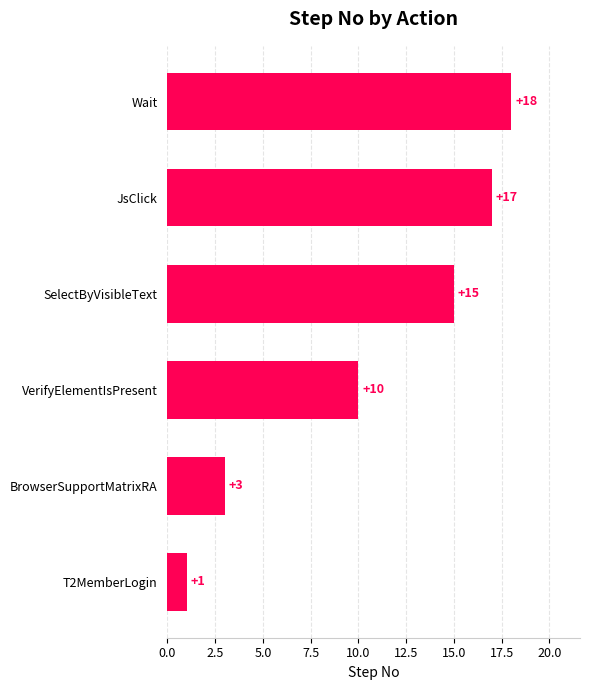

Reading bottom to top, extract all data points from this chart.

T2MemberLogin=1	BrowserSupportMatrixRA=3	VerifyElementIsPresent=10	SelectByVisibleText=15	JsClick=17	Wait=18